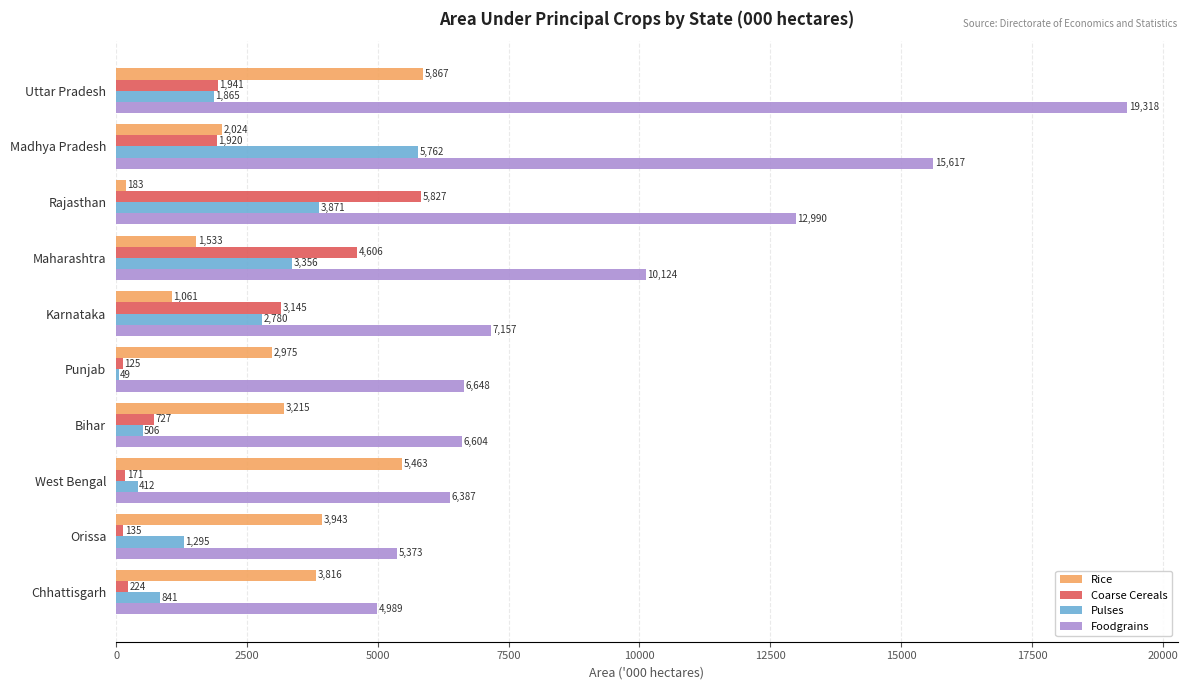

What is the average value of the Foodgrains series?

9520.7